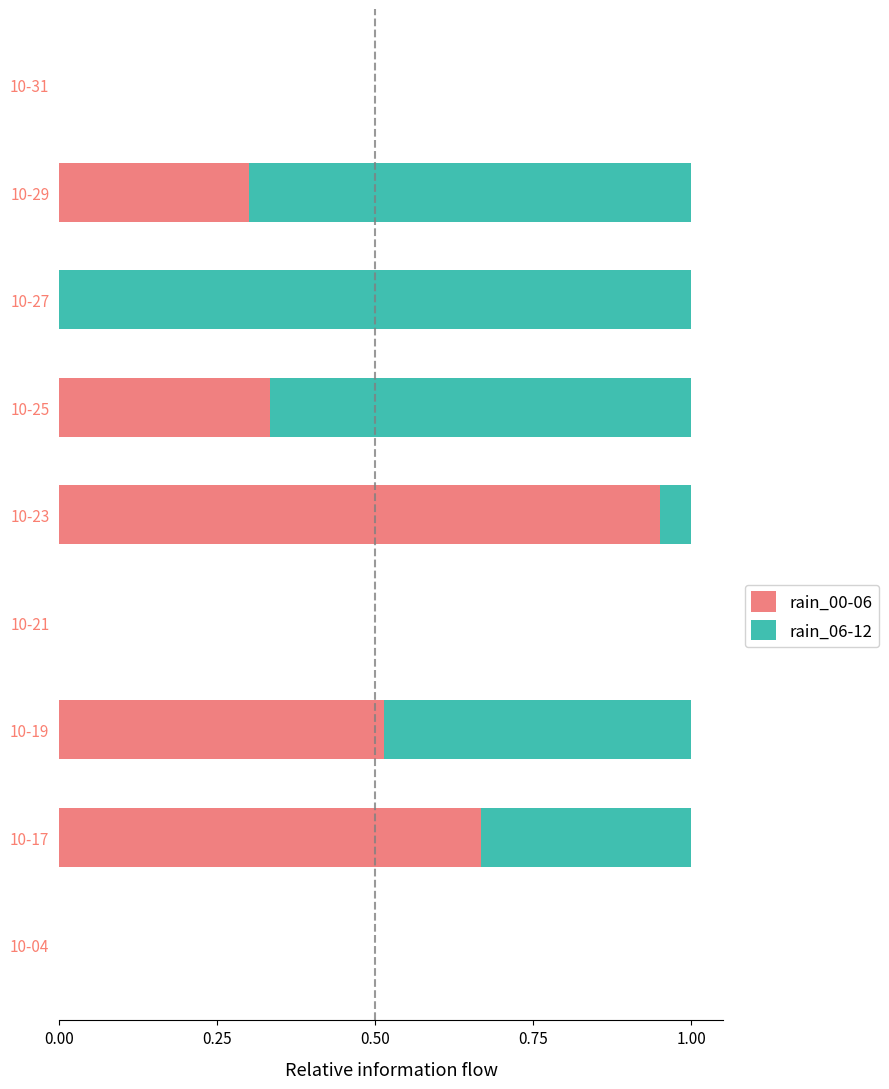

The rain_00-06 series shows 0.0 at 10-04. True or false?

True